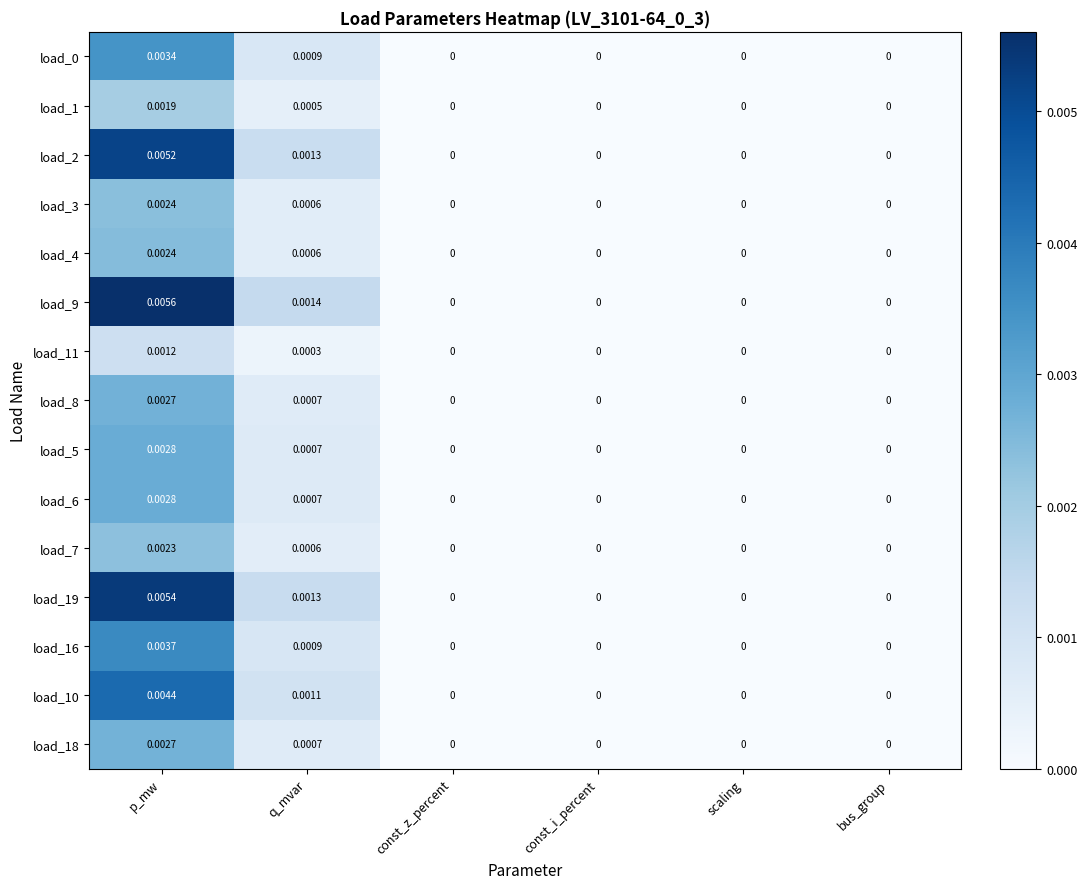

At which category is the sum across all series the highest?

p_mw